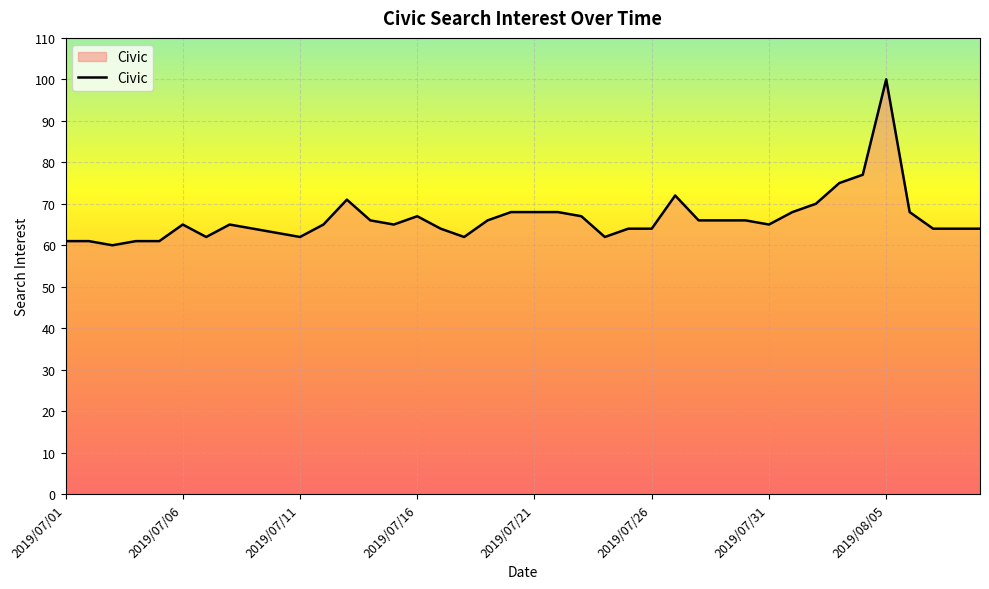

What is the difference between the maximum and minimum values?

40